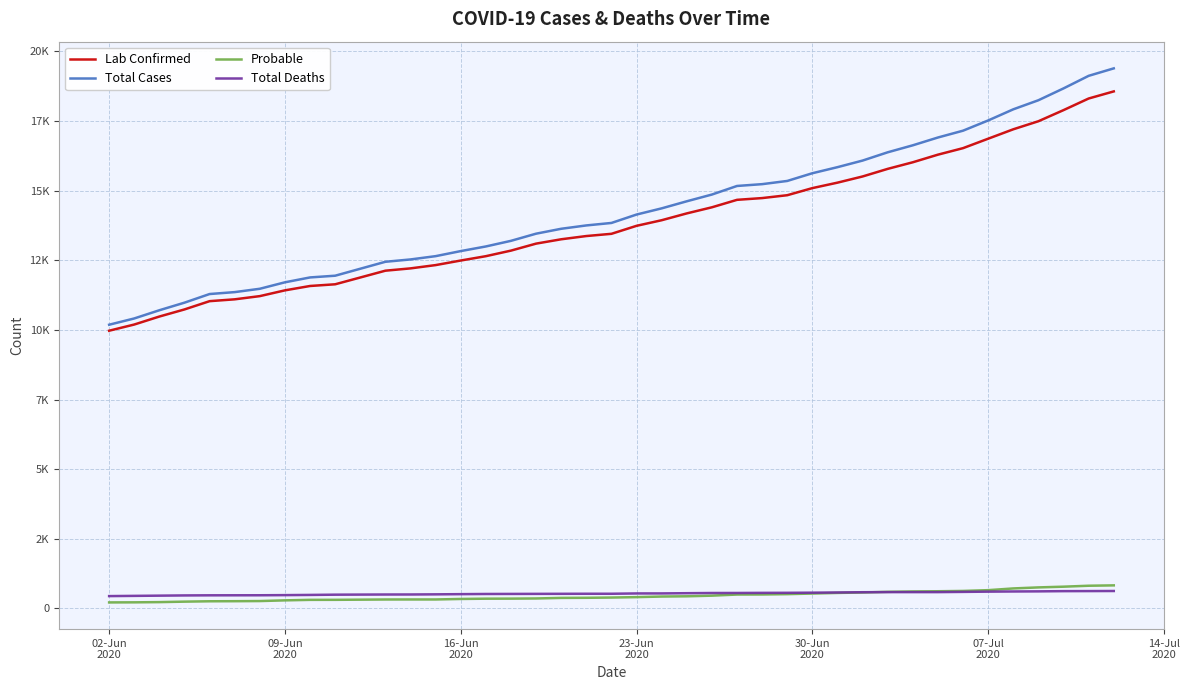

Which series has the largest total across all categories?

Total Cases